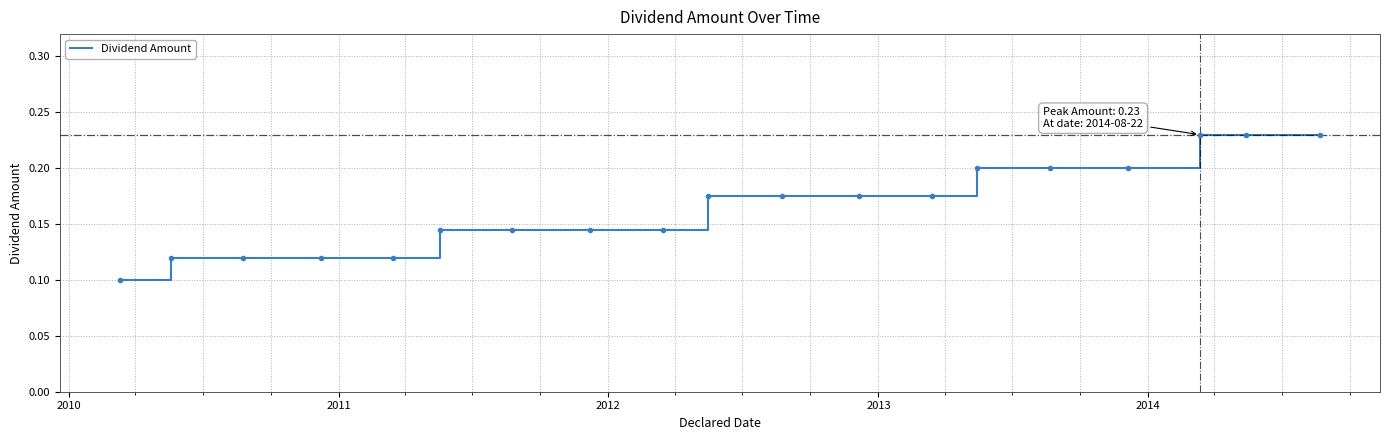

Is this an area chart (filled region under the line)?

No